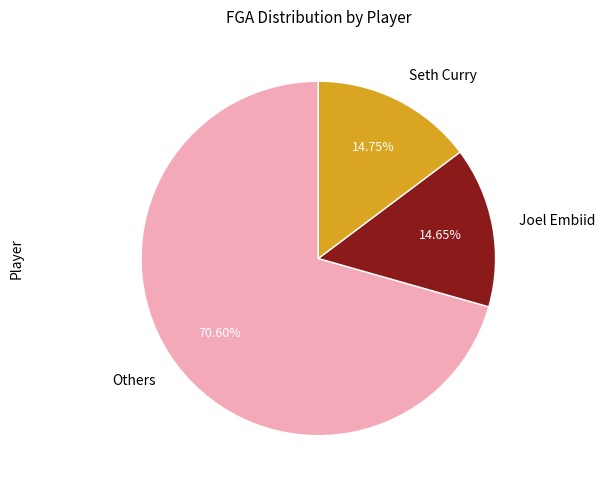

Which slice is the largest?

Others